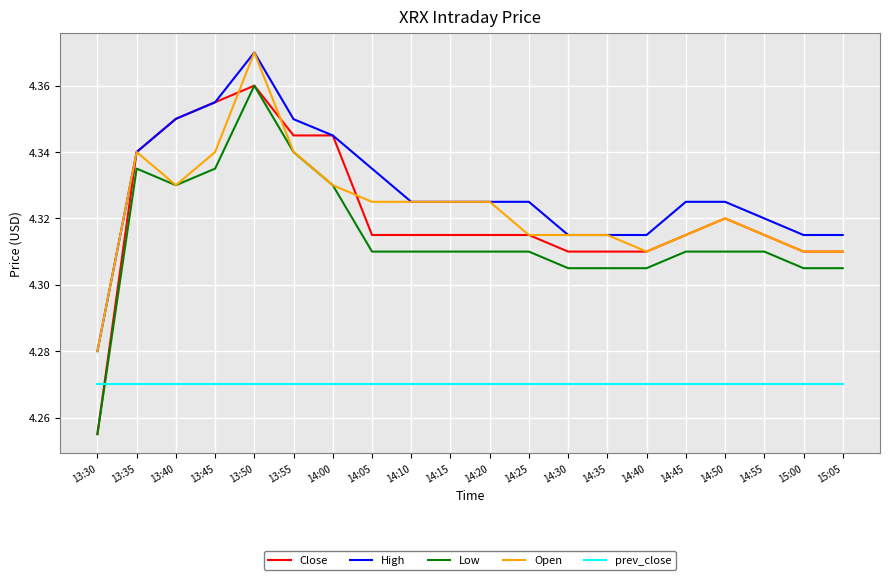

Which category has the lowest value across all series?

13:30